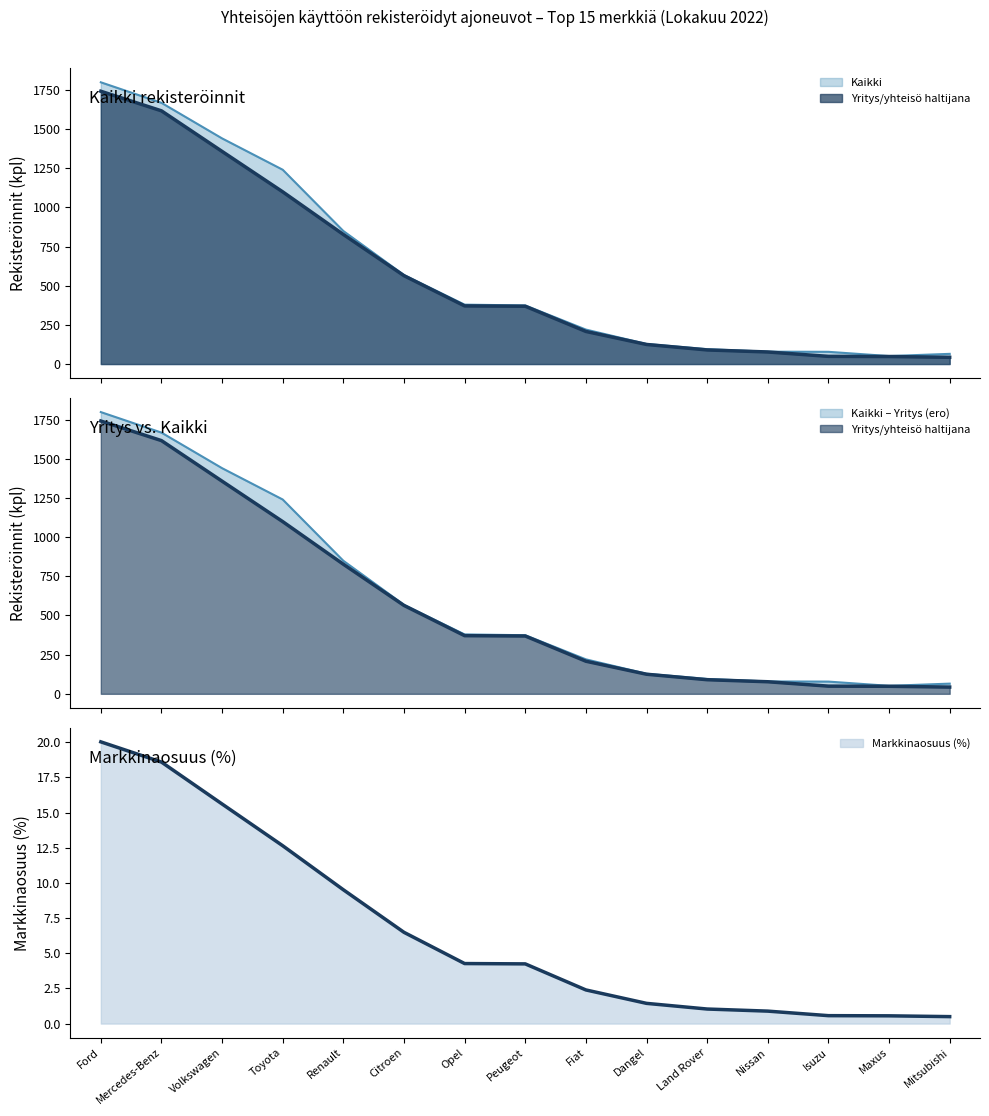

At which label does Yritys/yhteisö haltijana first exceed 369?

Ford